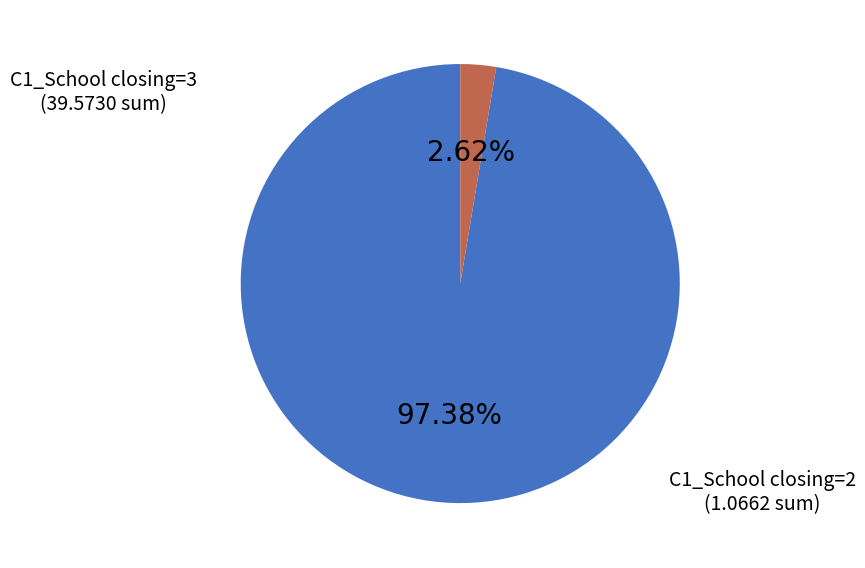

Is there any slice that represents more than half of the pie?

Yes